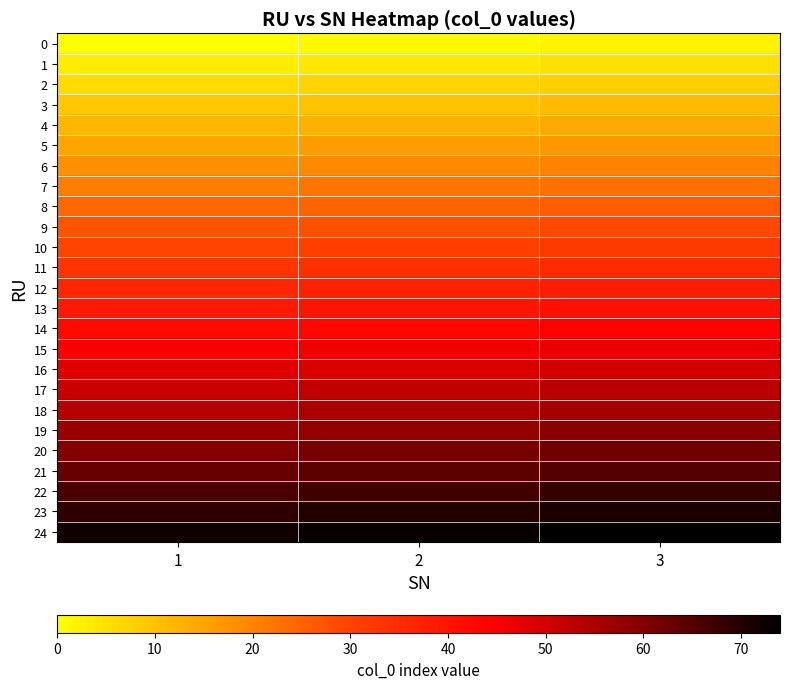

At 3, list the series in order from smallest to largest.

0, 1, 2, 3, 4, 5, 6, 7, 8, 9, 10, 11, 12, 13, 14, 15, 16, 17, 18, 19, 20, 21, 22, 23, 24